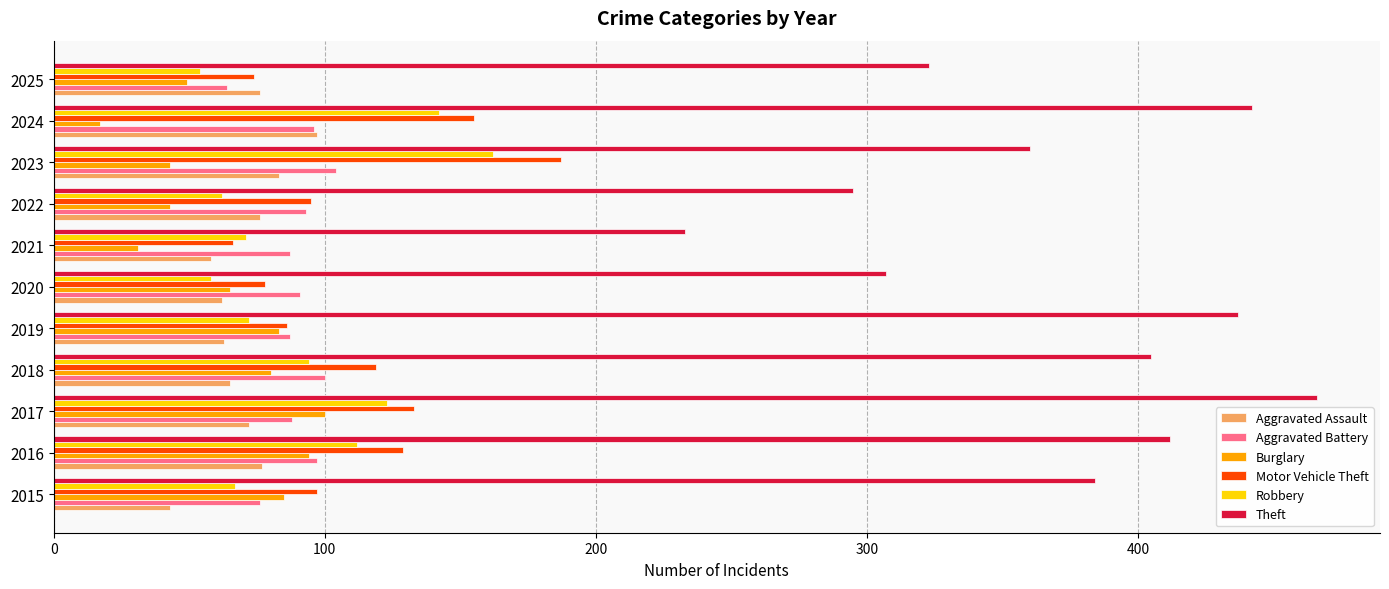

What is the total value across all series at 2025?

640